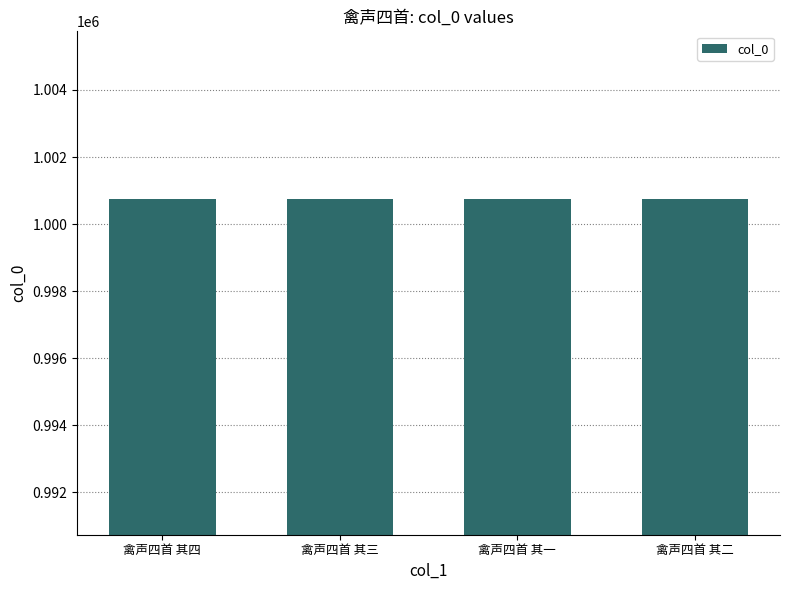

What is the smallest value displayed?

1000742